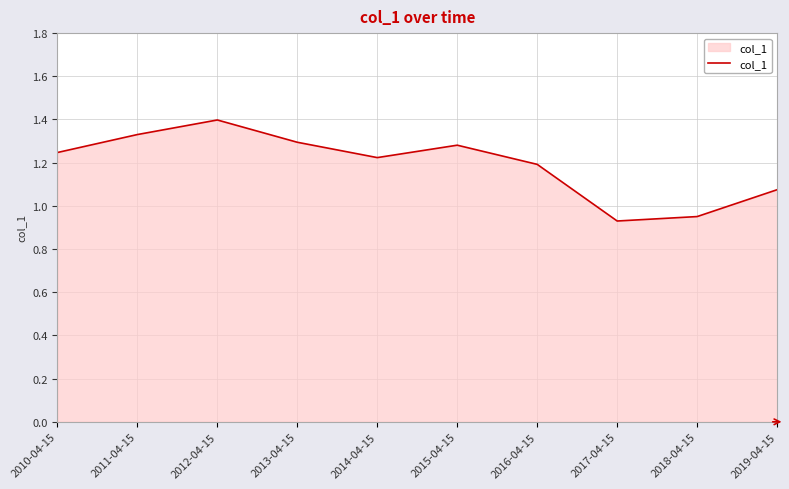

Which has a higher value, 2012-04-15 or 2016-04-15?

2012-04-15